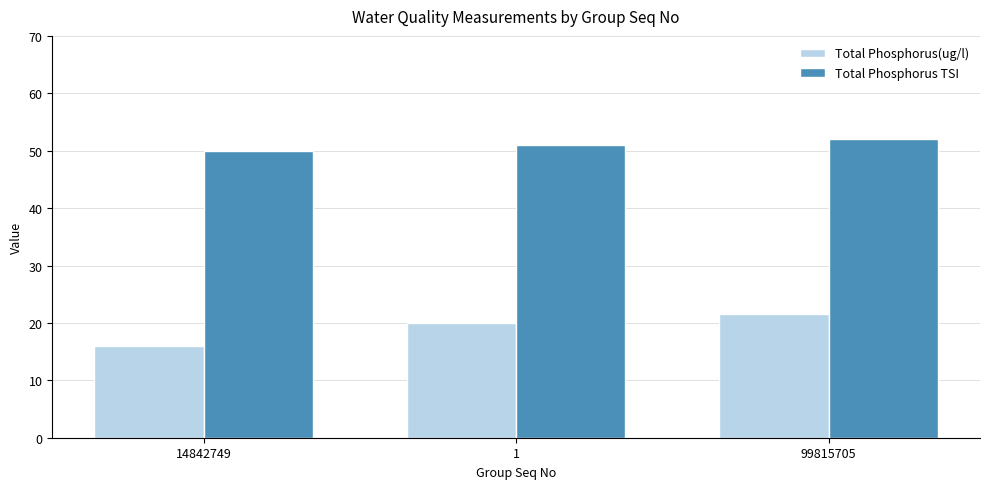

What is the label of the 2nd bar from the left?

1